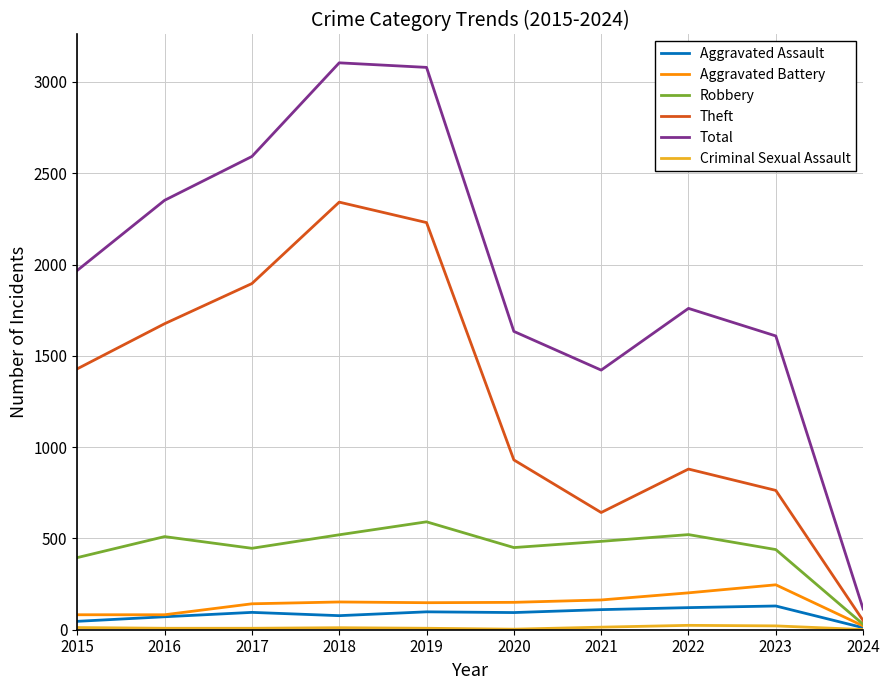

True or false: Robbery and Total cross at least once.

False